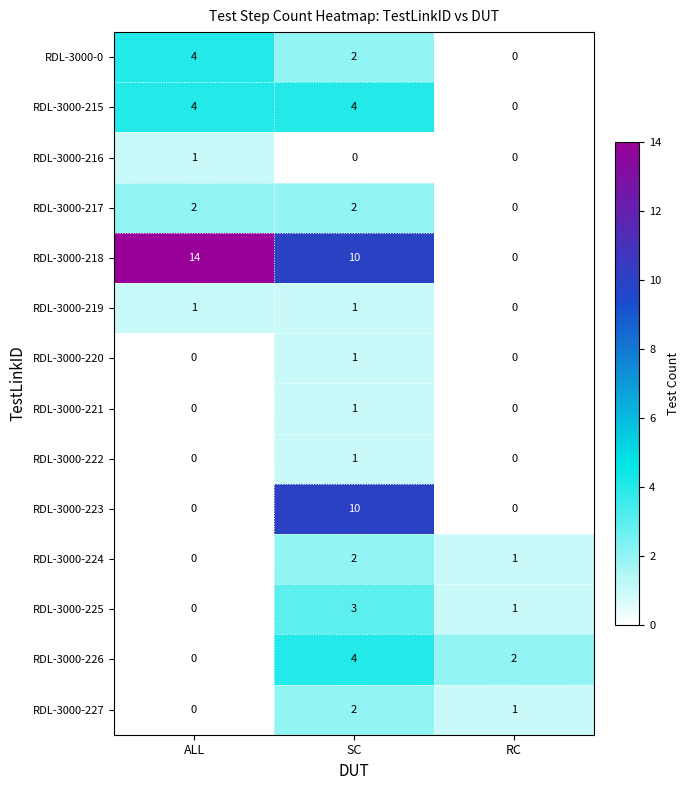

The RDL-3000-223 series shows 0 at RC. True or false?

True